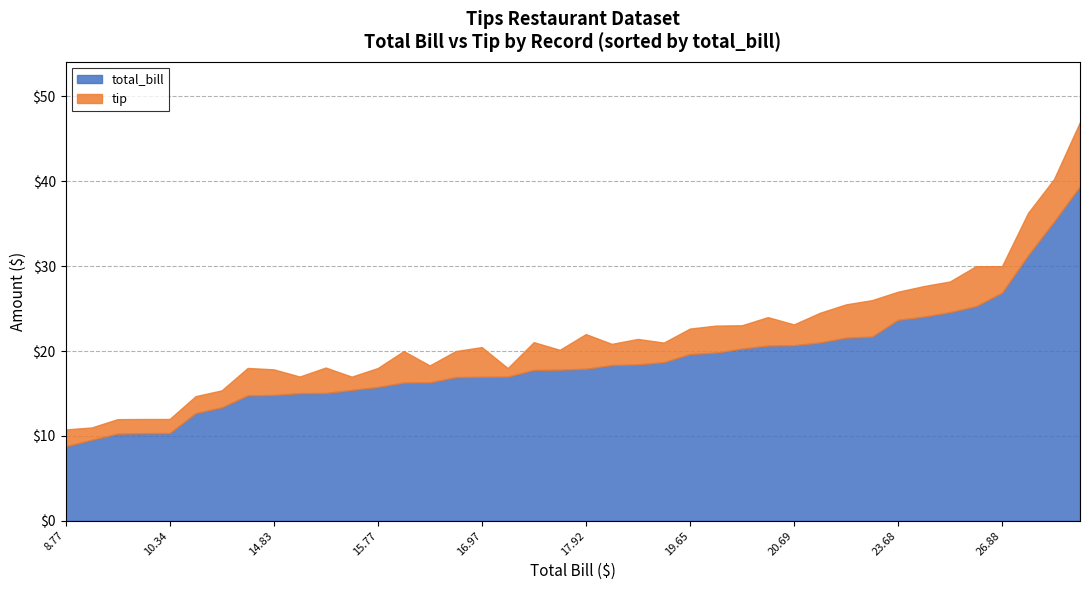

What is the label of the 20th point from the right?

17.92